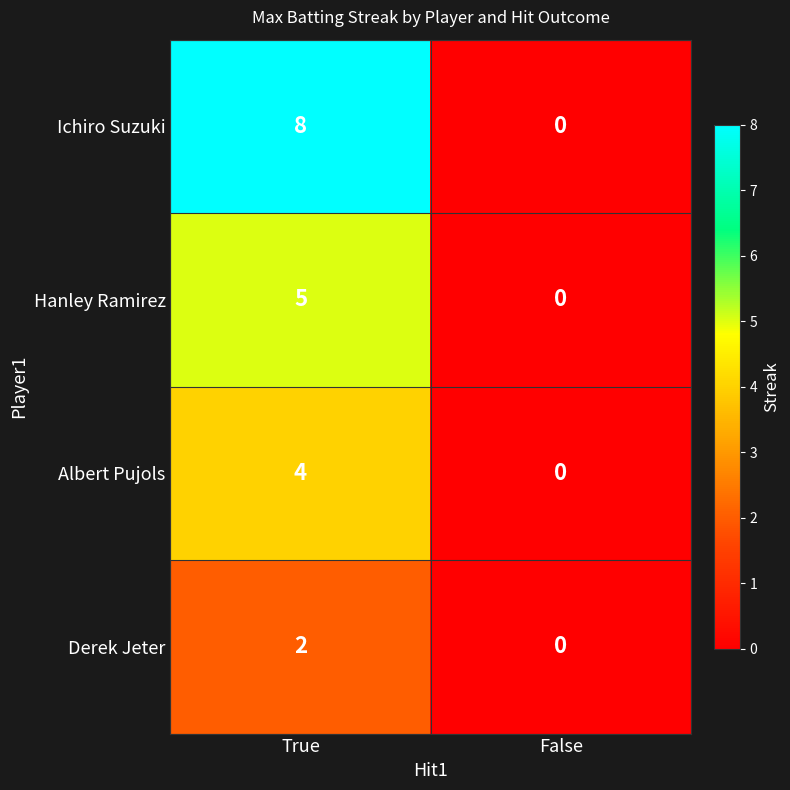

Reading left to right, extract all data points from this chart.

Ichiro Suzuki: True=8	False=0
Hanley Ramirez: True=5	False=0
Albert Pujols: True=4	False=0
Derek Jeter: True=2	False=0